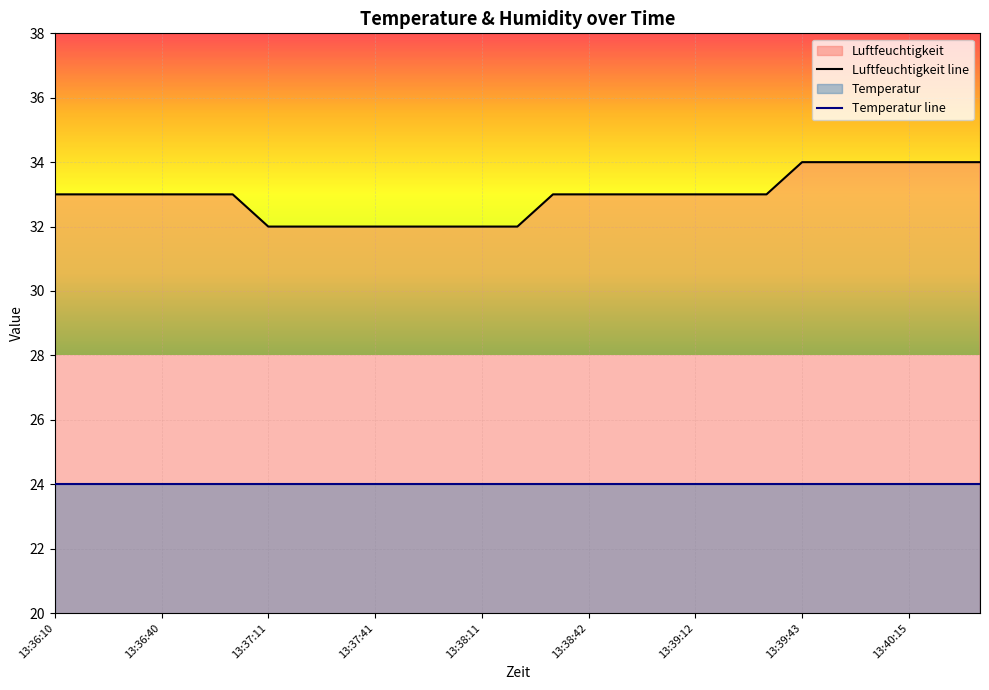

Is it true that Temperatur line equals 34 at 13:38:42?

False